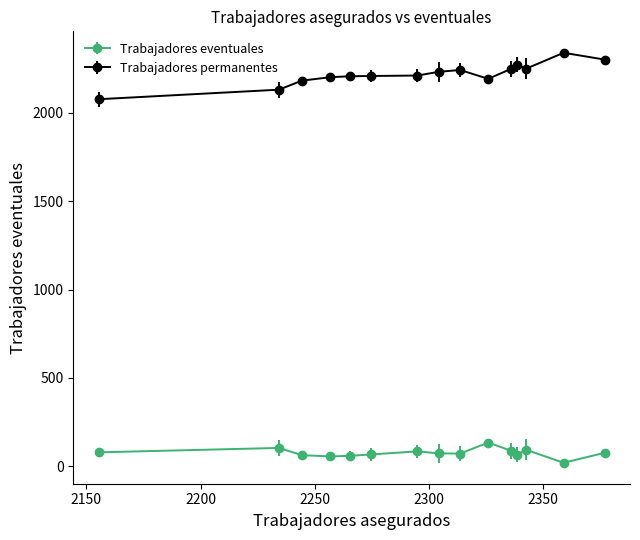

Which series has the largest total across all categories?

Trabajadores permanentes